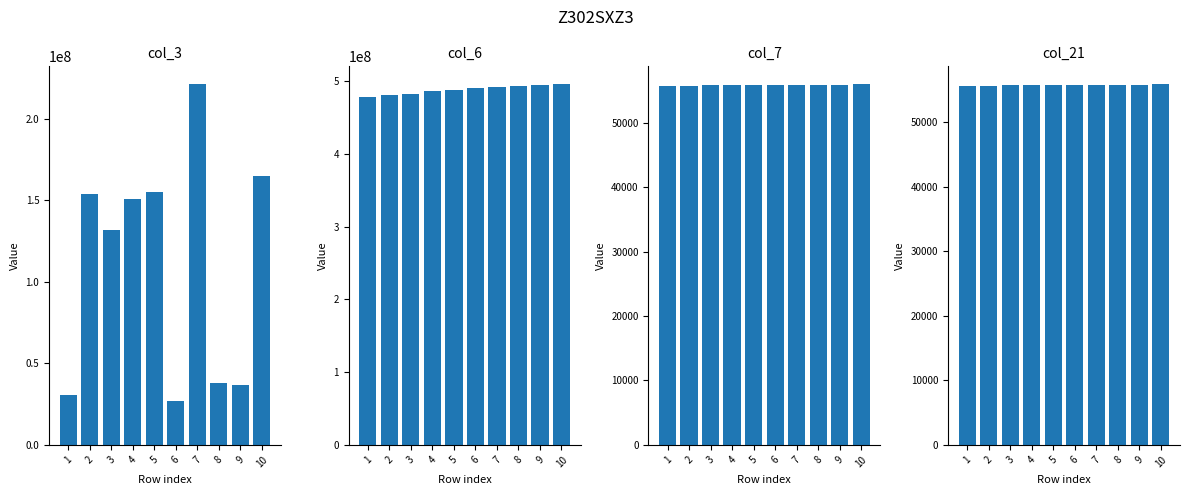

What is the total value across all series at 9?

531693977